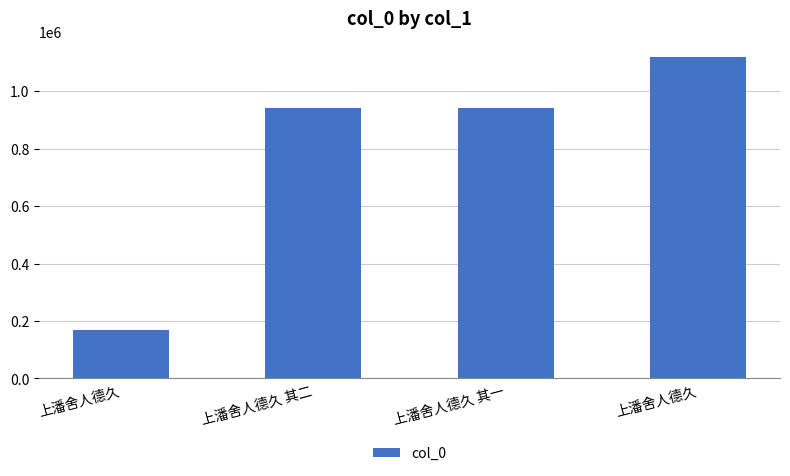

Are the bars horizontal?

No